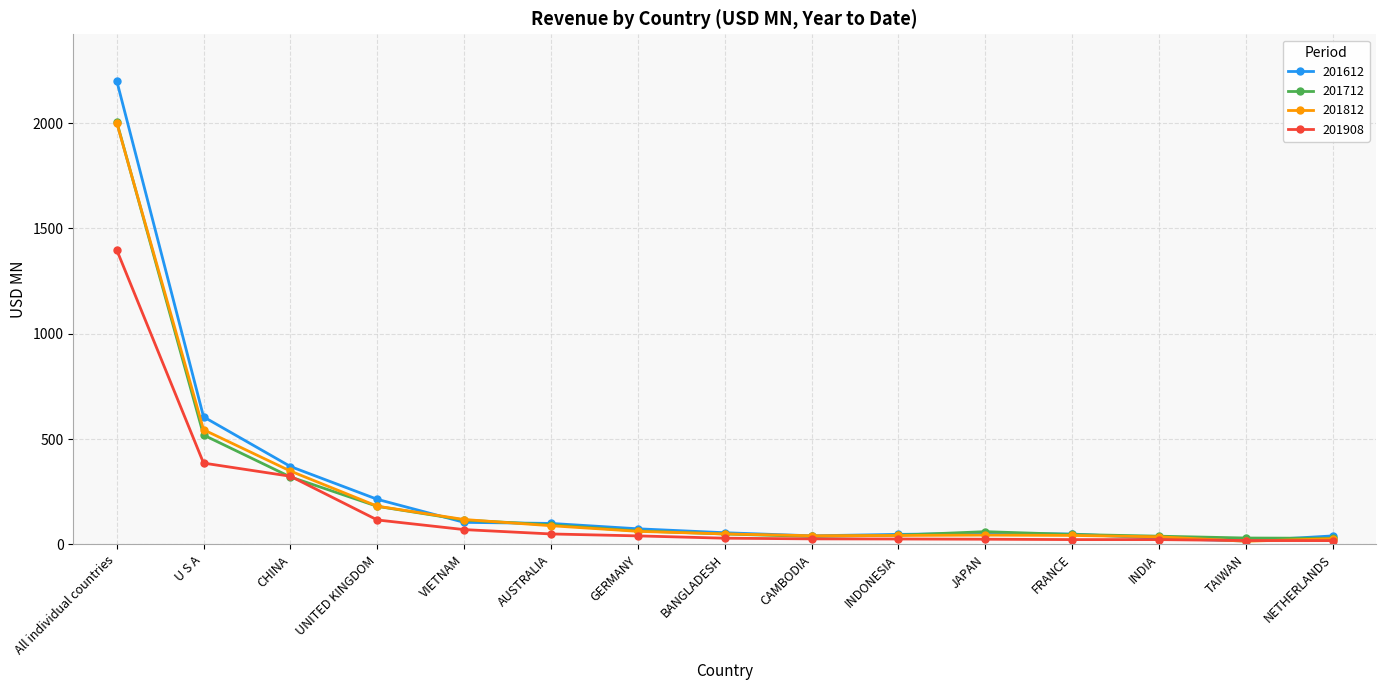

What are all the series names shown in the legend?

201612, 201712, 201812, 201908